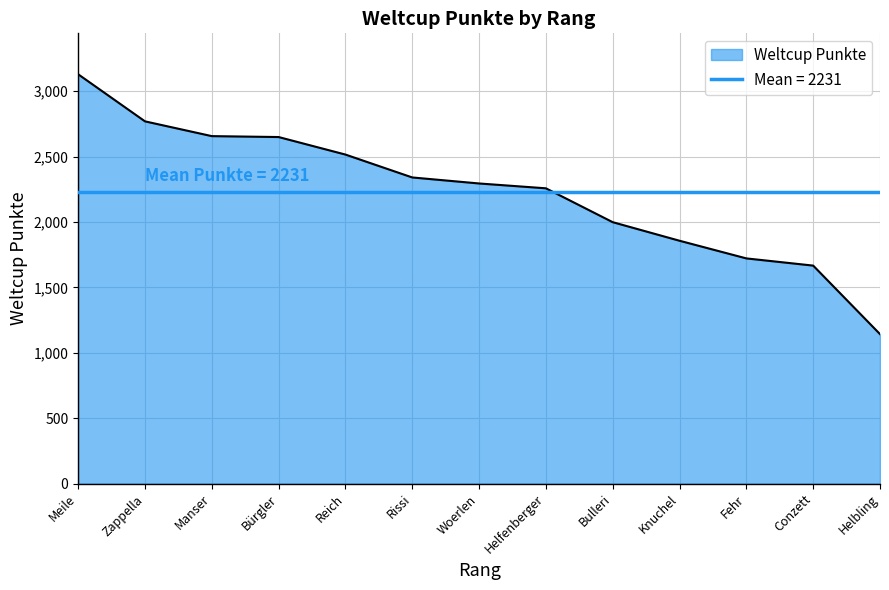

Which category has the highest value across all series?

Meile